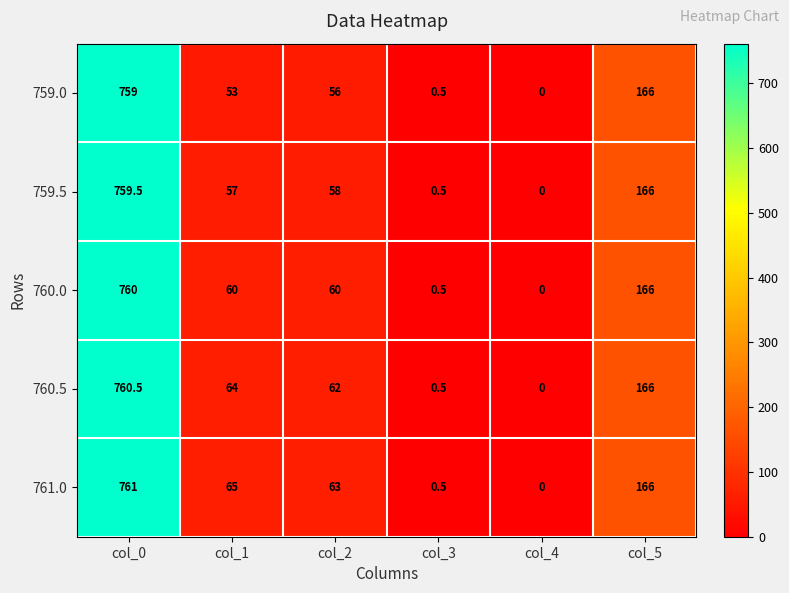

Reading left to right, extract all data points from this chart.

759.0: col_0=759.0	col_1=53.0	col_2=56.0	col_3=0.5	col_4=0.0	col_5=166.0
759.5: col_0=759.5	col_1=57.0	col_2=58.0	col_3=0.5	col_4=0.0	col_5=166.0
760.0: col_0=760.0	col_1=60.0	col_2=60.0	col_3=0.5	col_4=0.0	col_5=166.0
760.5: col_0=760.5	col_1=64.0	col_2=62.0	col_3=0.5	col_4=0.0	col_5=166.0
761.0: col_0=761.0	col_1=65.0	col_2=63.0	col_3=0.5	col_4=0.0	col_5=166.0